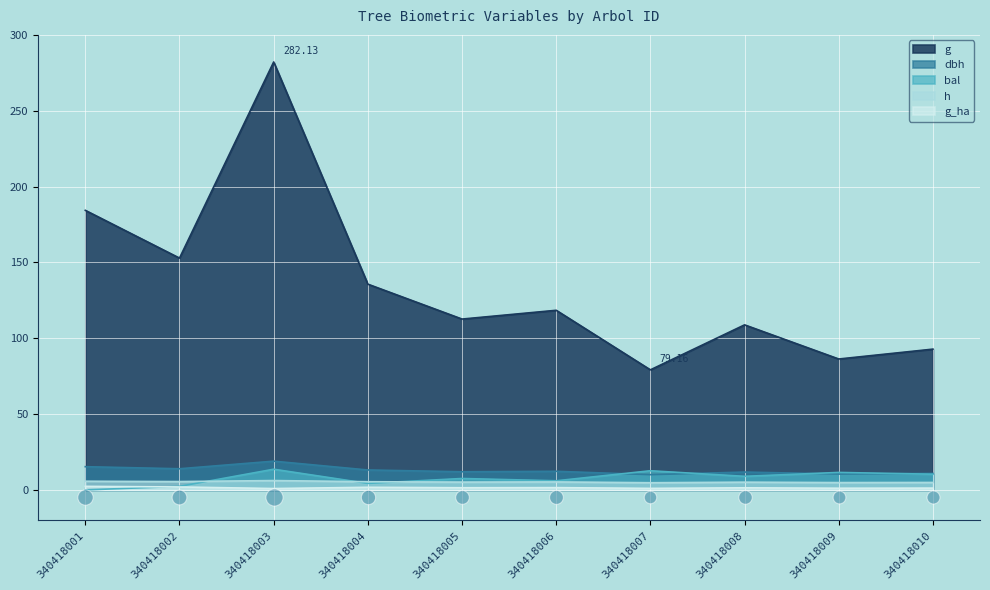

What are all the series names shown in the legend?

dbh, h, g, bal, g_ha